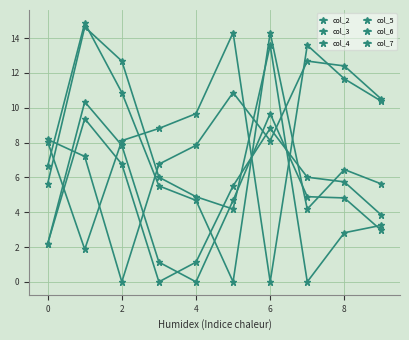

What is the value of the col_3 point at the 2nd from the left?

9.4